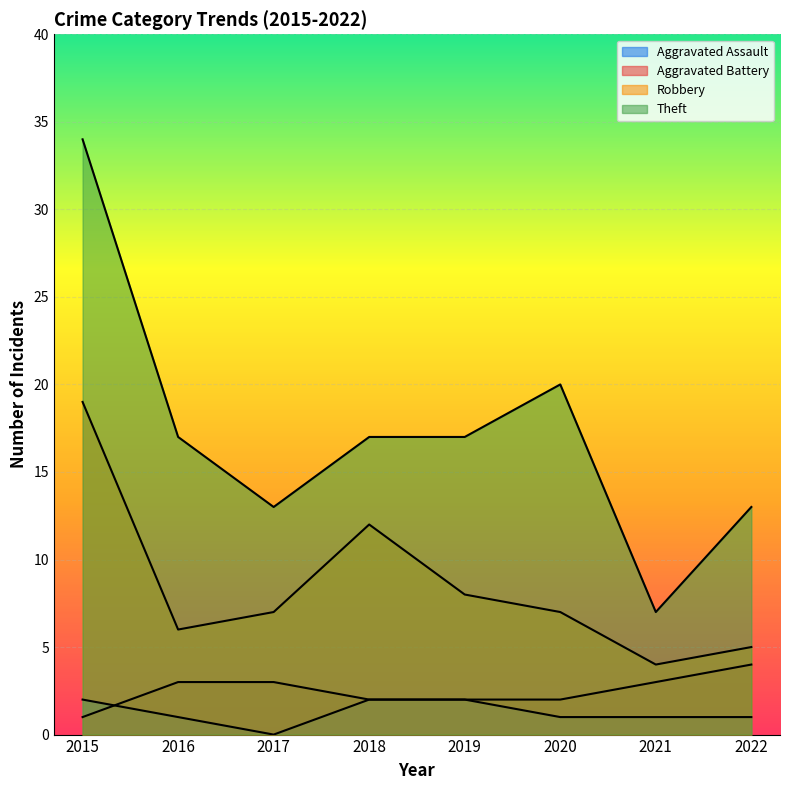

How many lines are shown in the chart?

4